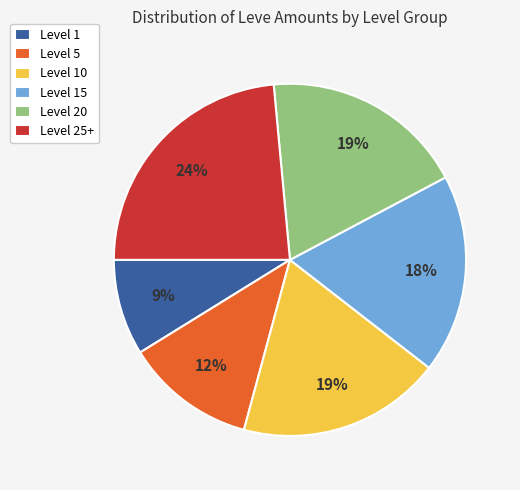

To the nearest percent, what is the average slice percentage?

17%